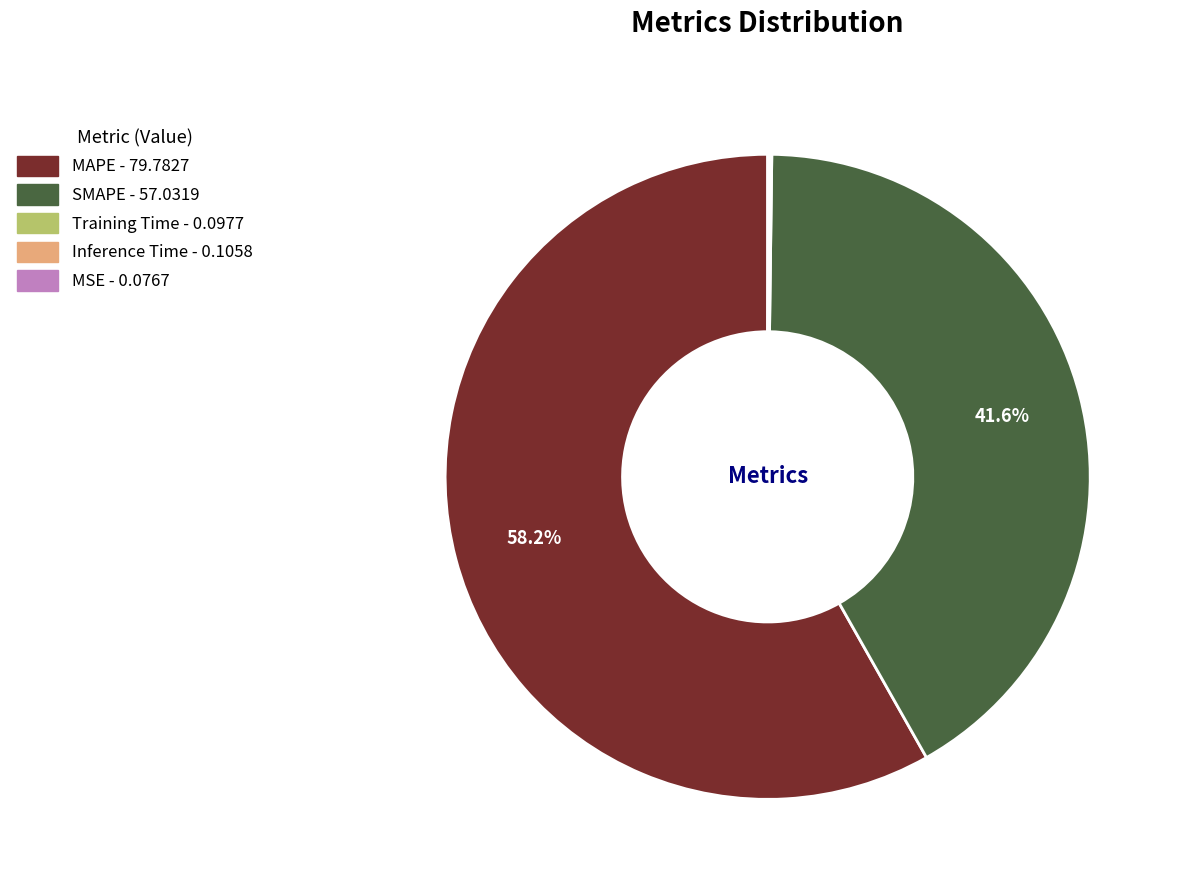

To the nearest percent, what is the difference between the largest and smallest slice percentages?

58%